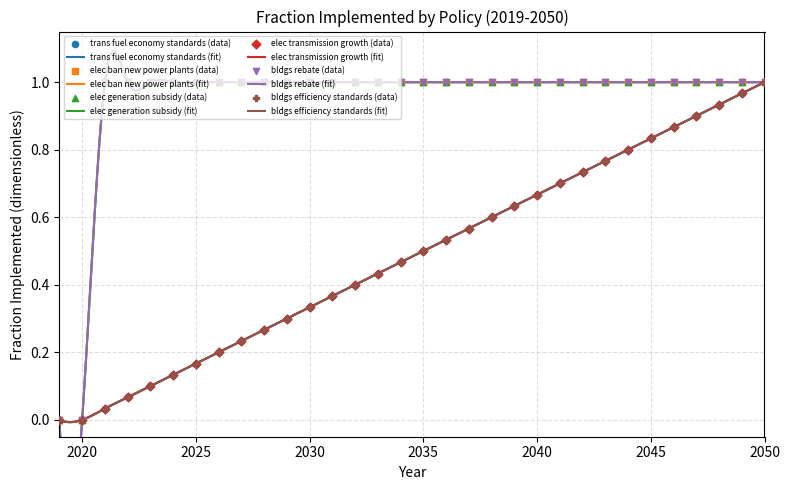

What are all the series names shown in the legend?

trans fuel economy standards, elec ban new power plants, elec generation subsidy, elec transmission growth, bldgs rebate, bldgs efficiency standards